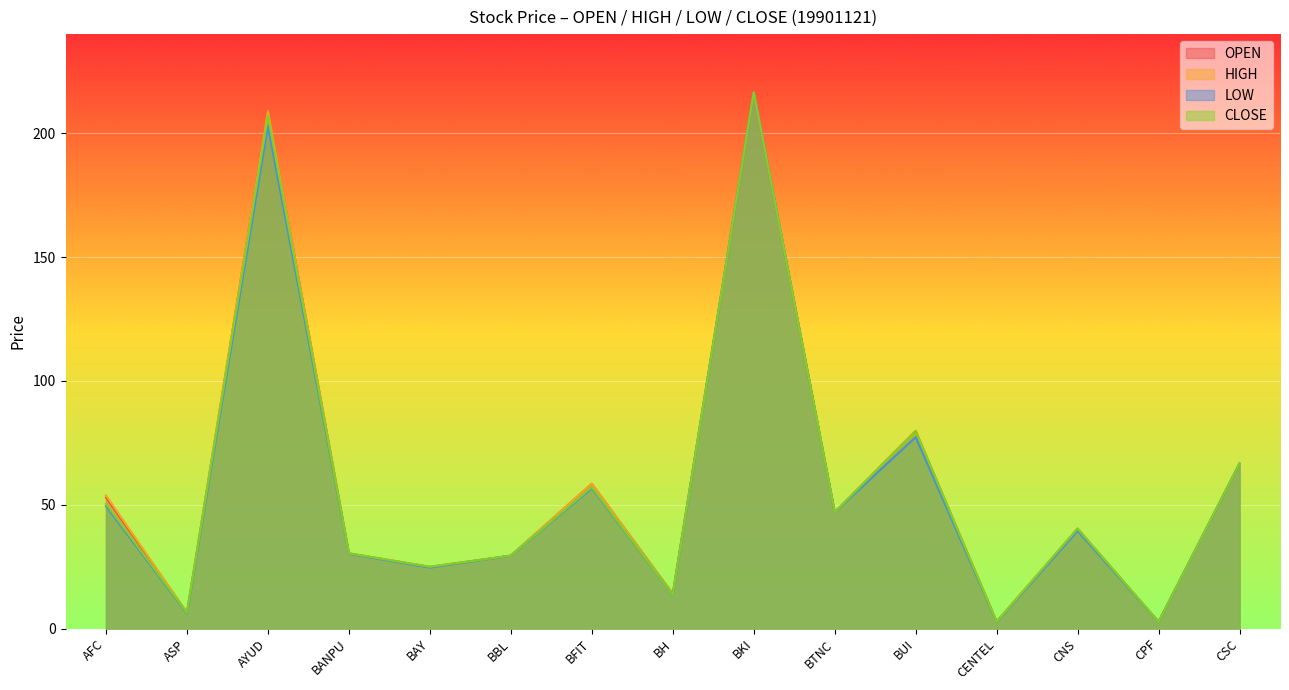

What are all the series names shown in the legend?

OPEN, HIGH, LOW, CLOSE